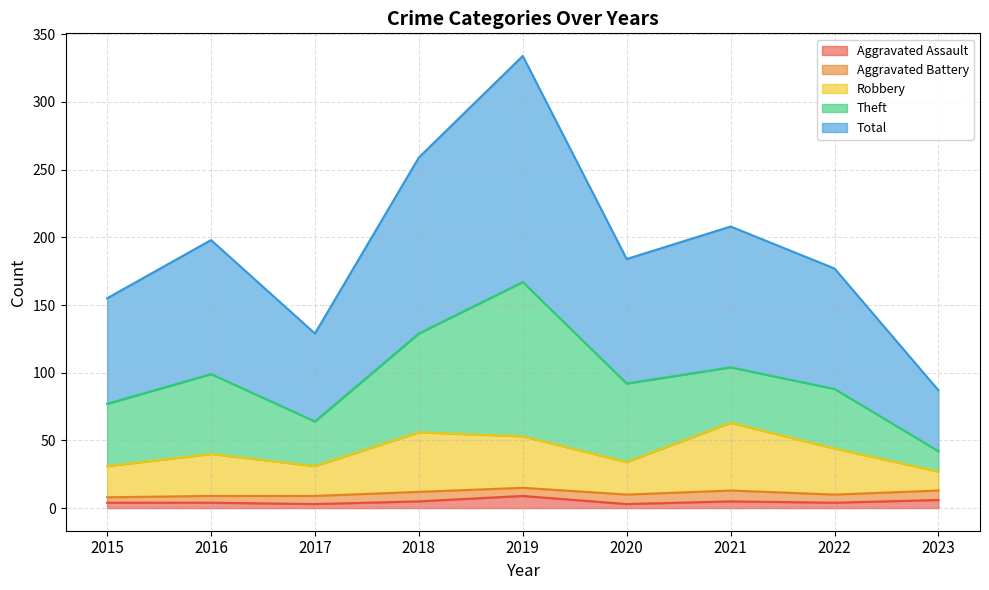

What is the value of the Robbery point at the 1st from the left?

31